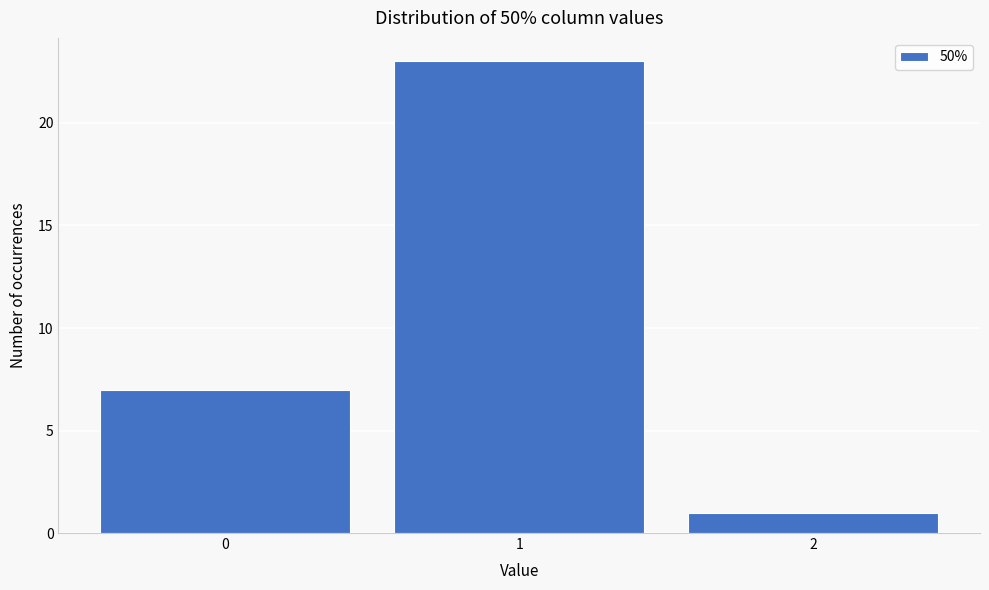

Reading left to right, list every bar in this chart as the range it spans on the x-axis followed by its height. The values are not printed on the chart, so give them approximately, as read against the axis.

-0.5 to 0.5: 7
0.5 to 1.5: 23
1.5 to 2.5: 1